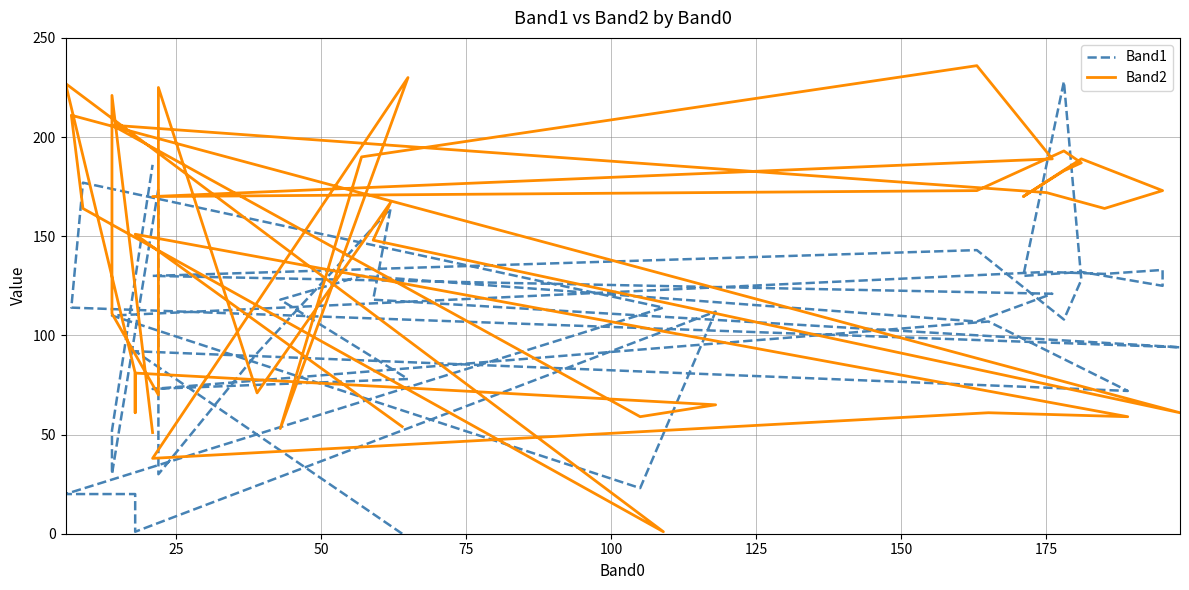

What are all the series names shown in the legend?

Band1, Band2